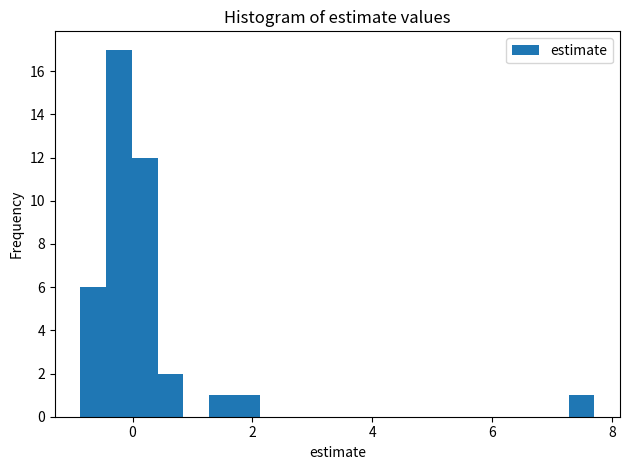

Read against the x-axis, roughly where is the centre of the tallest bar?

-0.2